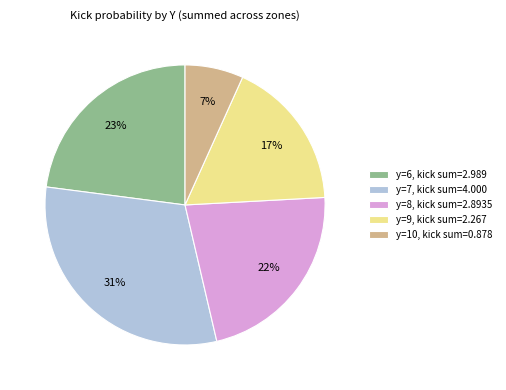

To the nearest percent, what is the difference between the largest and smallest slice percentages?

24%